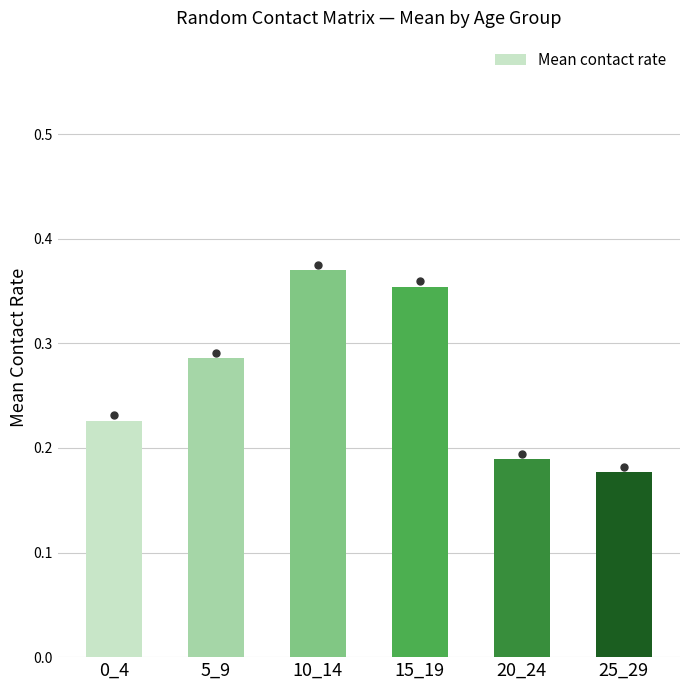

True or false: the data shows 0.2 at 5_9.

False